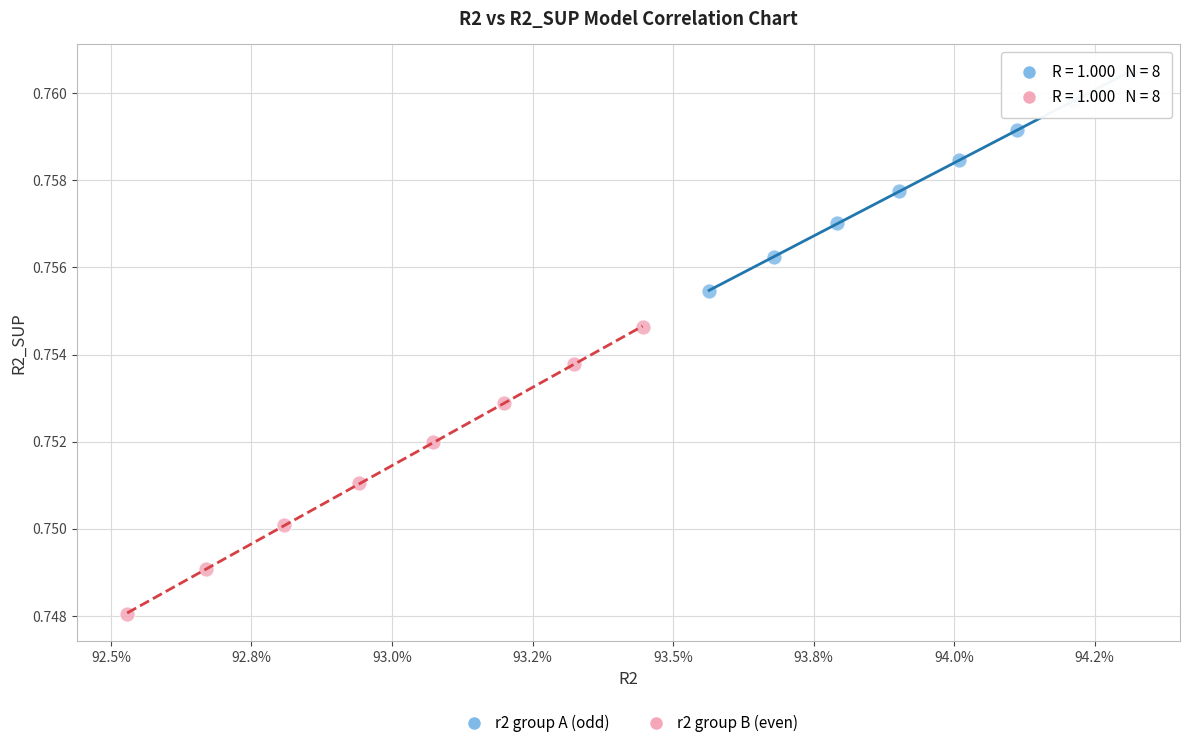

Which series has the widest spread of Y values?

r2 group B (even)